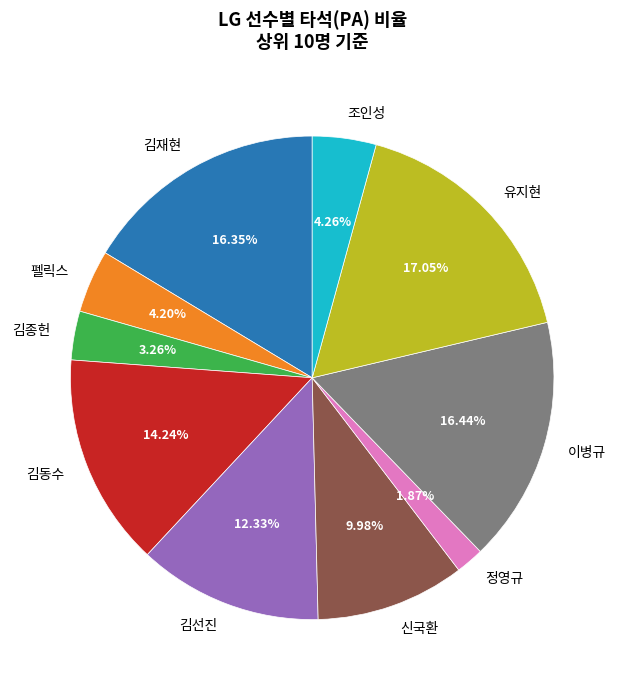

How many slices are in this pie chart?

10